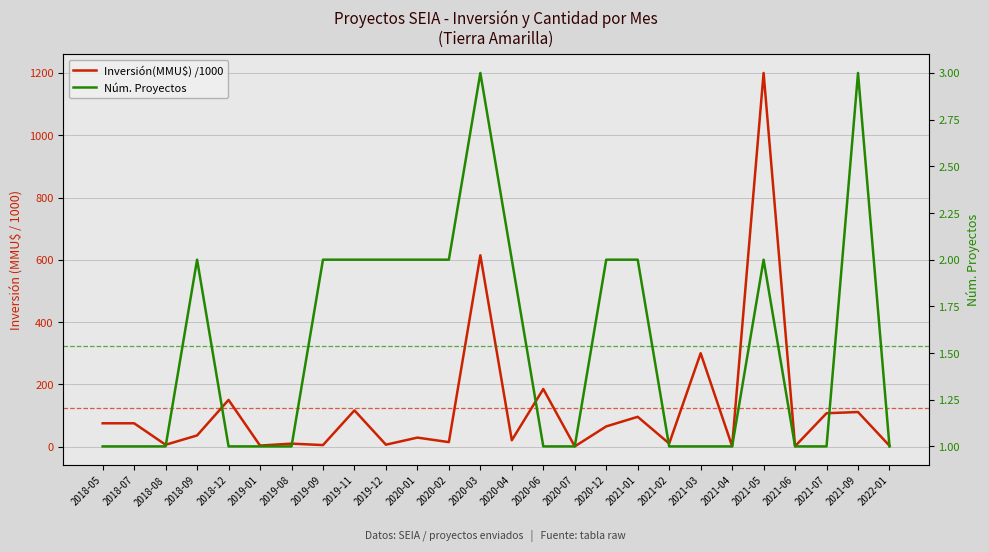

How many data points does each series have?

26